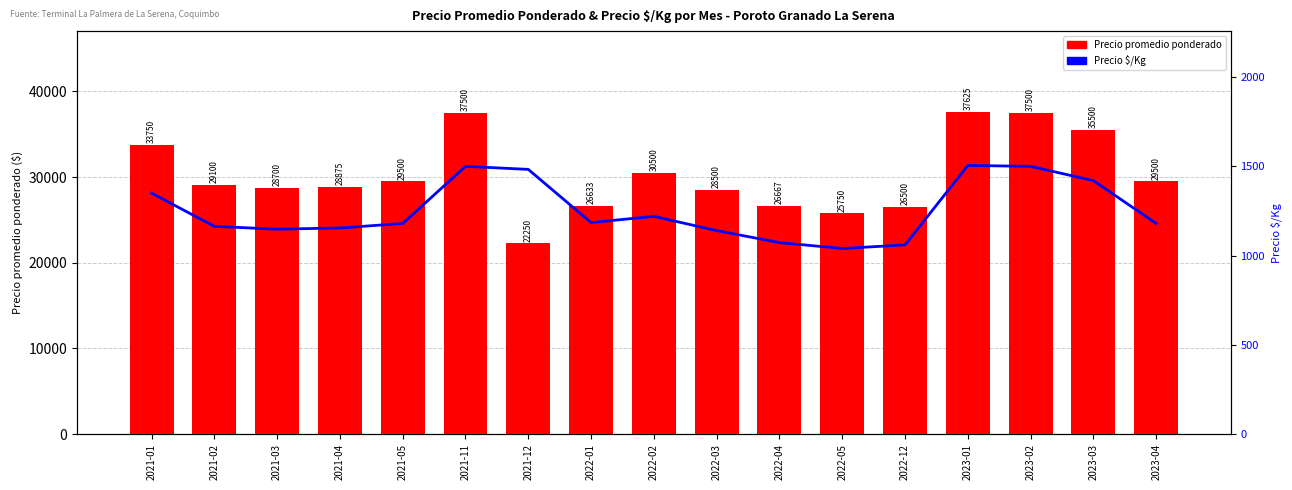

Which series has the widest spread of values?

Precio promedio ponderado